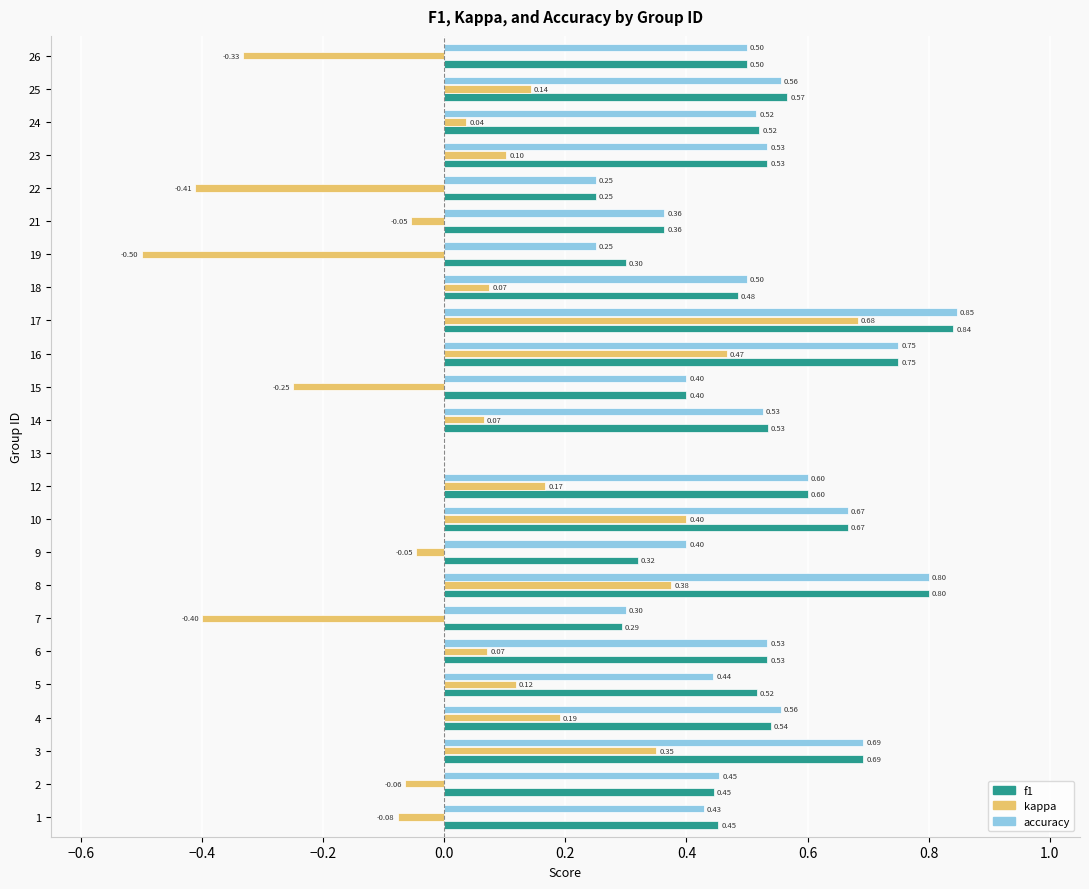

What is the sum of the f1 values at 19 and 7?

0.6